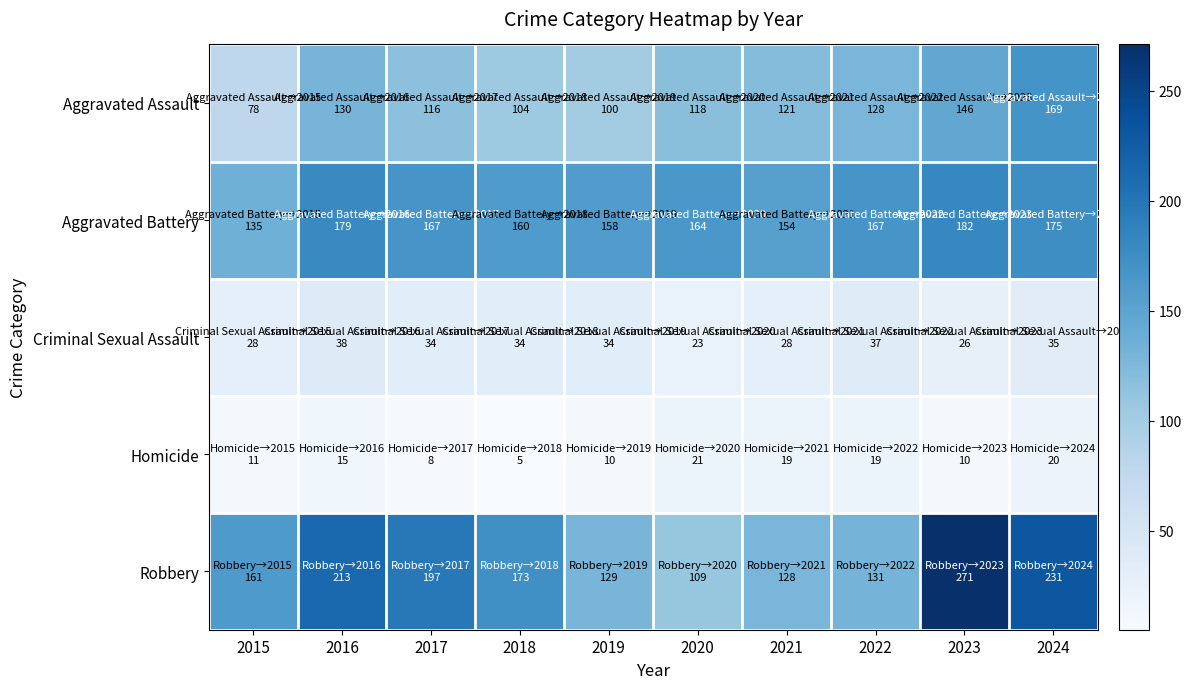

What is the smallest value displayed?

5